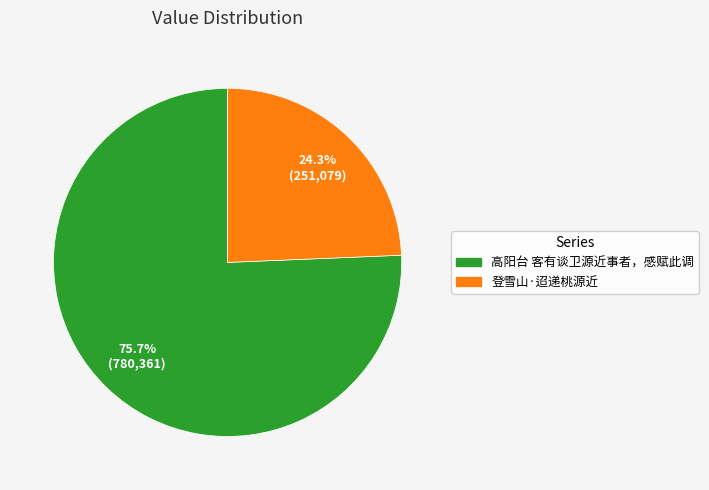

Do 登雪山·迢递桃源近 and 高阳台 客有谈卫源近事者，感赋此调 together represent more than half of the pie?

Yes